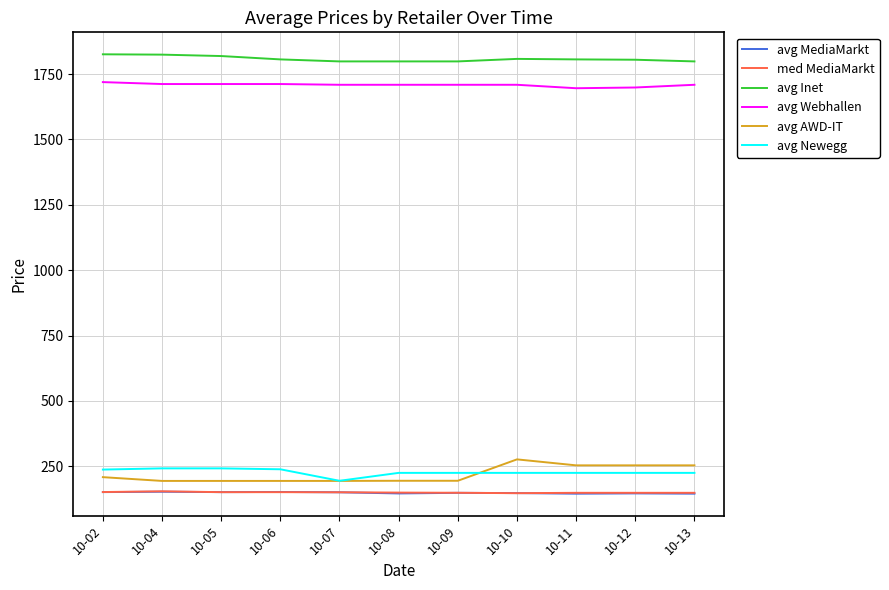

Where does the avg Inet series first go above 1806?

10-02